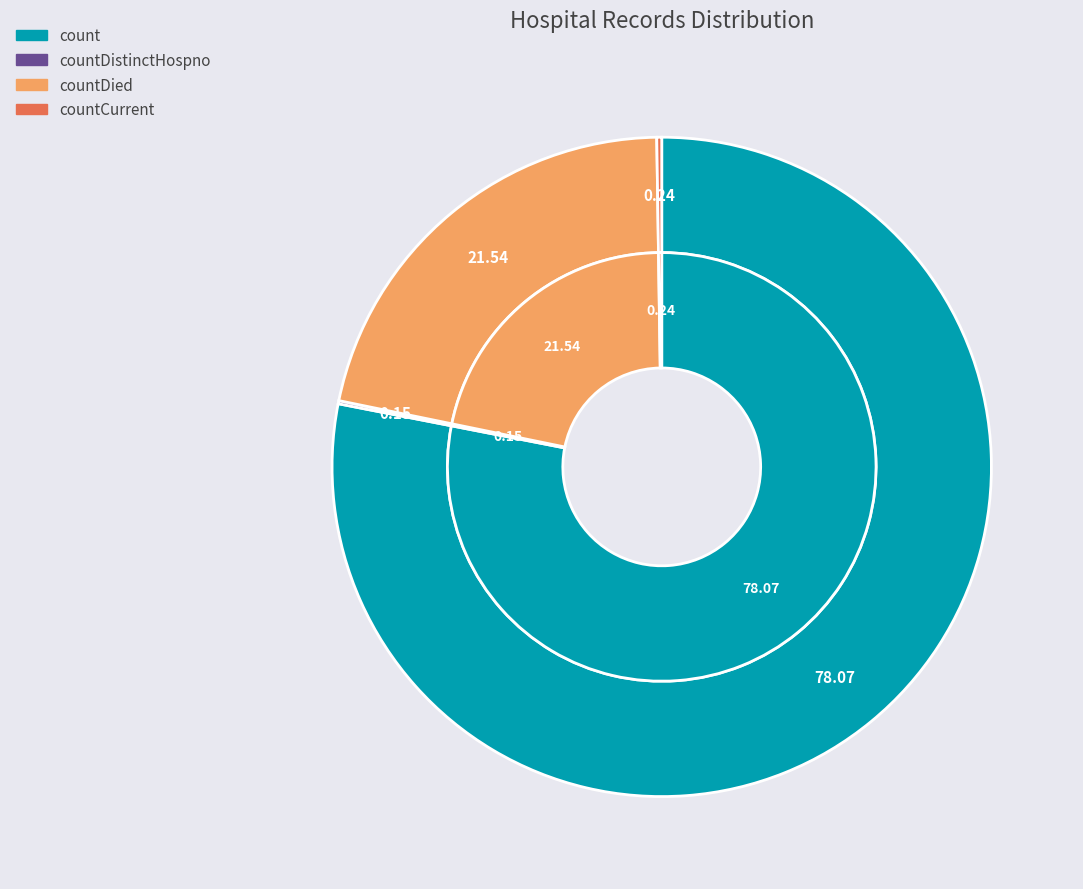

What is the ratio of the value at countDied to the value at countDistinctHospno?

141.0